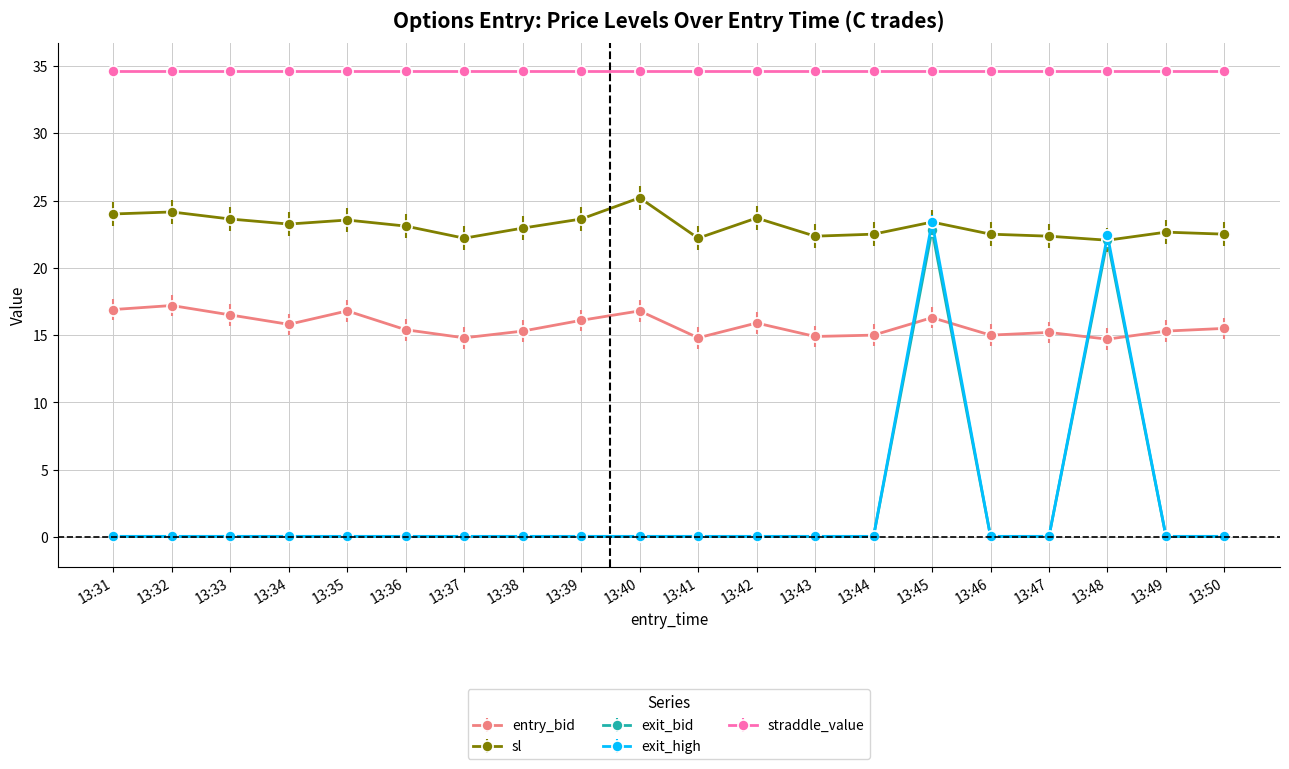

What is the value of the entry_bid point at the 6th from the left?

15.4